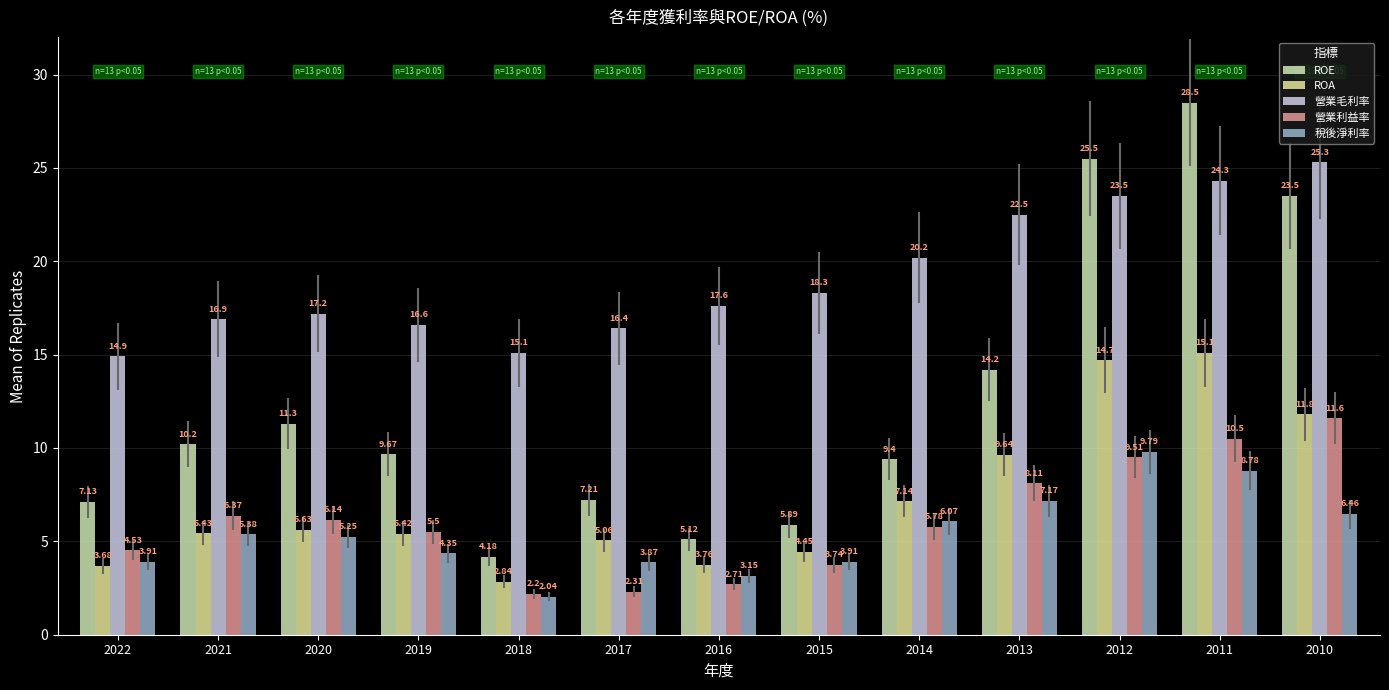

How many bars are there in each group?

5